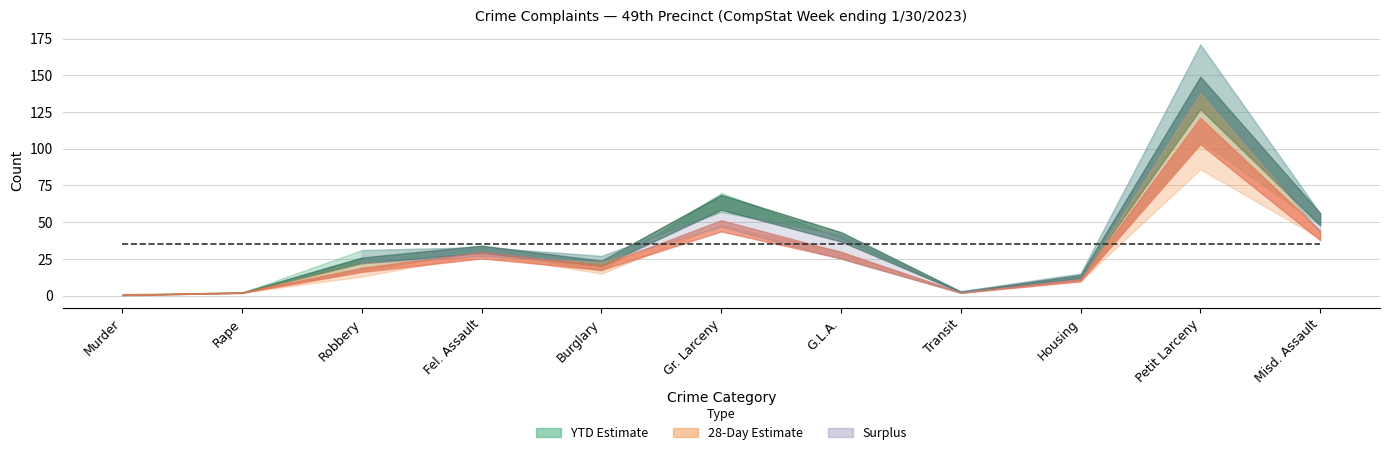

What is the difference between the 28-Day 2023 values at Housing and Transit?

9